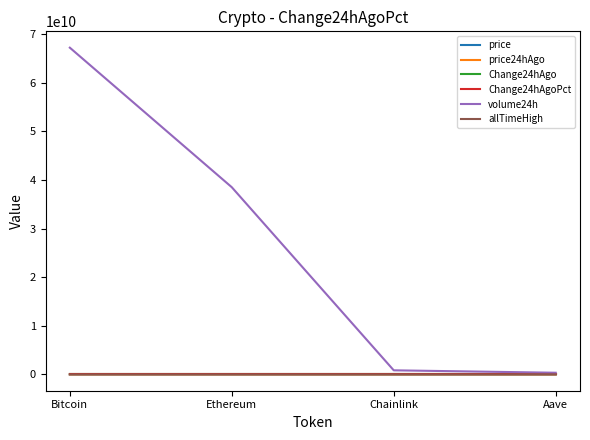

Which series changed the most between Bitcoin and Ethereum?

volume24h